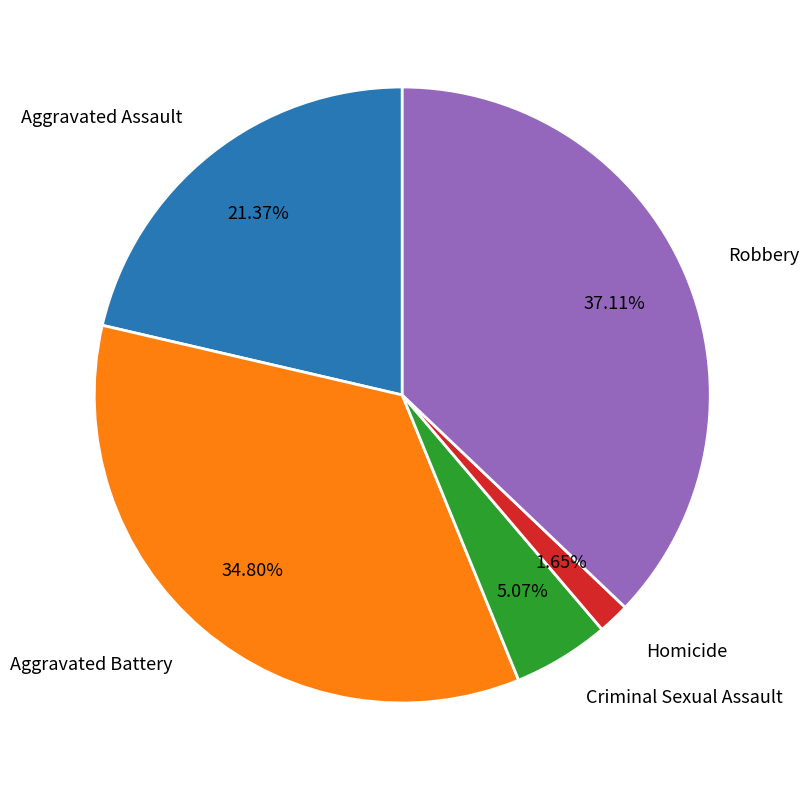

Do Criminal Sexual Assault and Homicide together represent more than half of the pie?

No